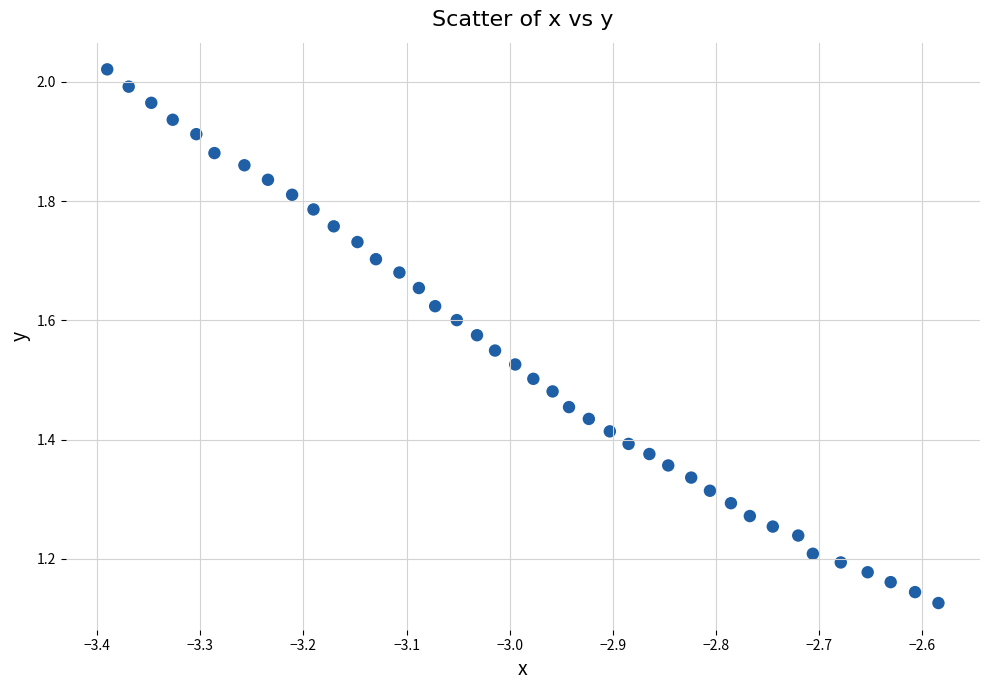

What is the range of X values (max minus min)?

0.8